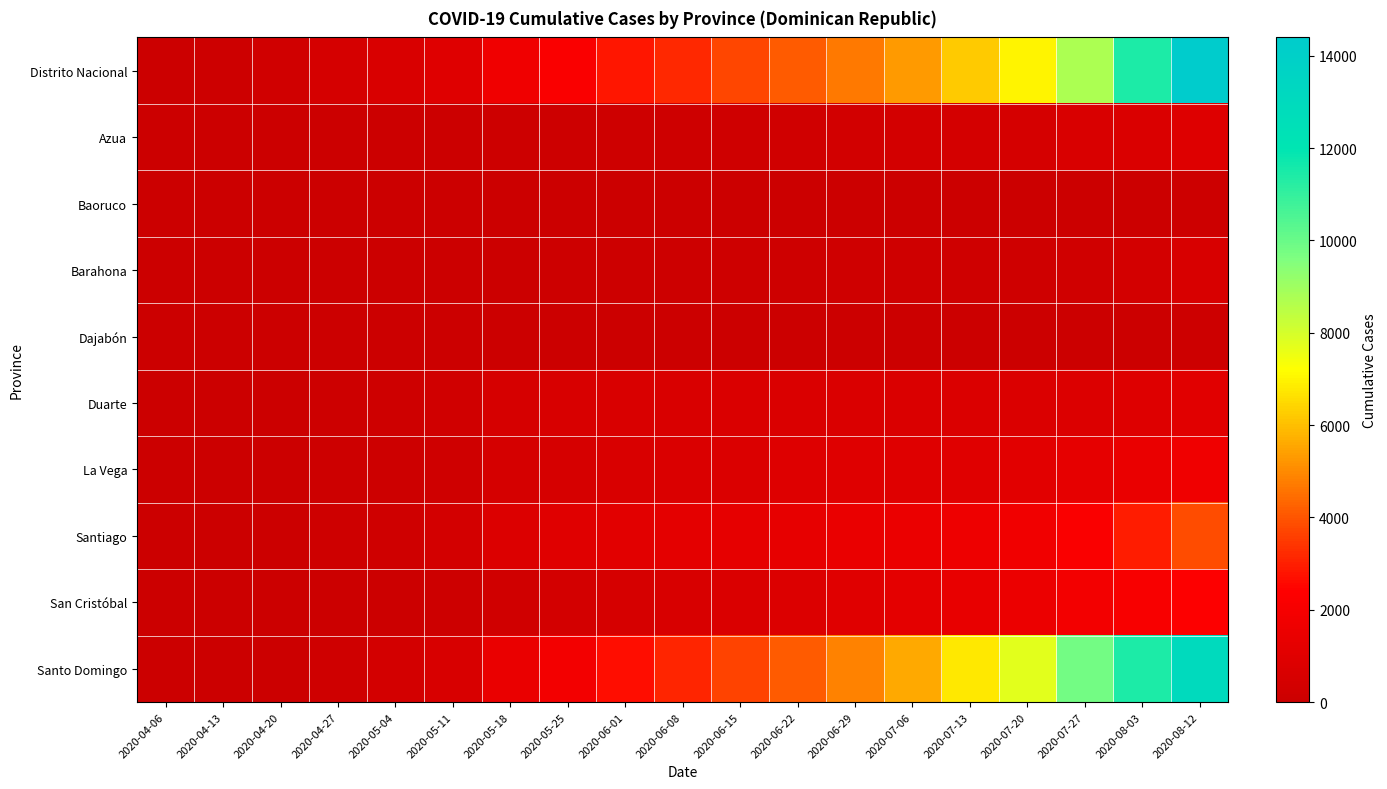

Which series changed the most between 2020-07-06 and 2020-07-27?

Santo Domingo